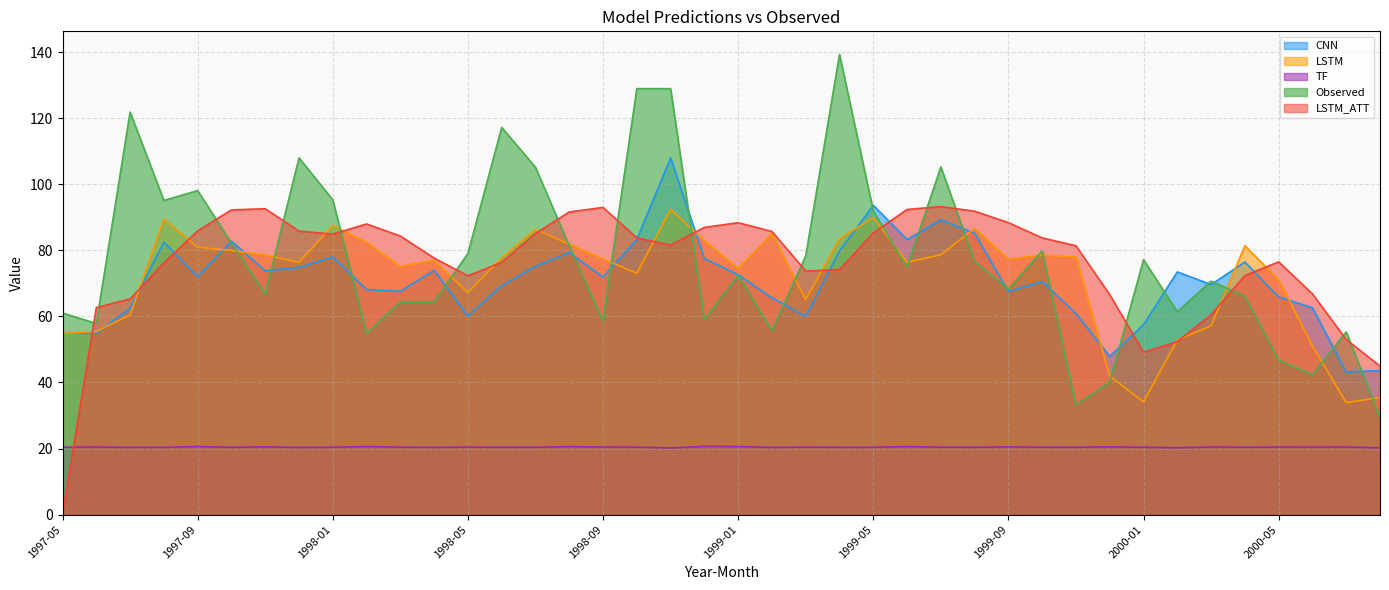

How many values in the LSTM series are below 77?

18